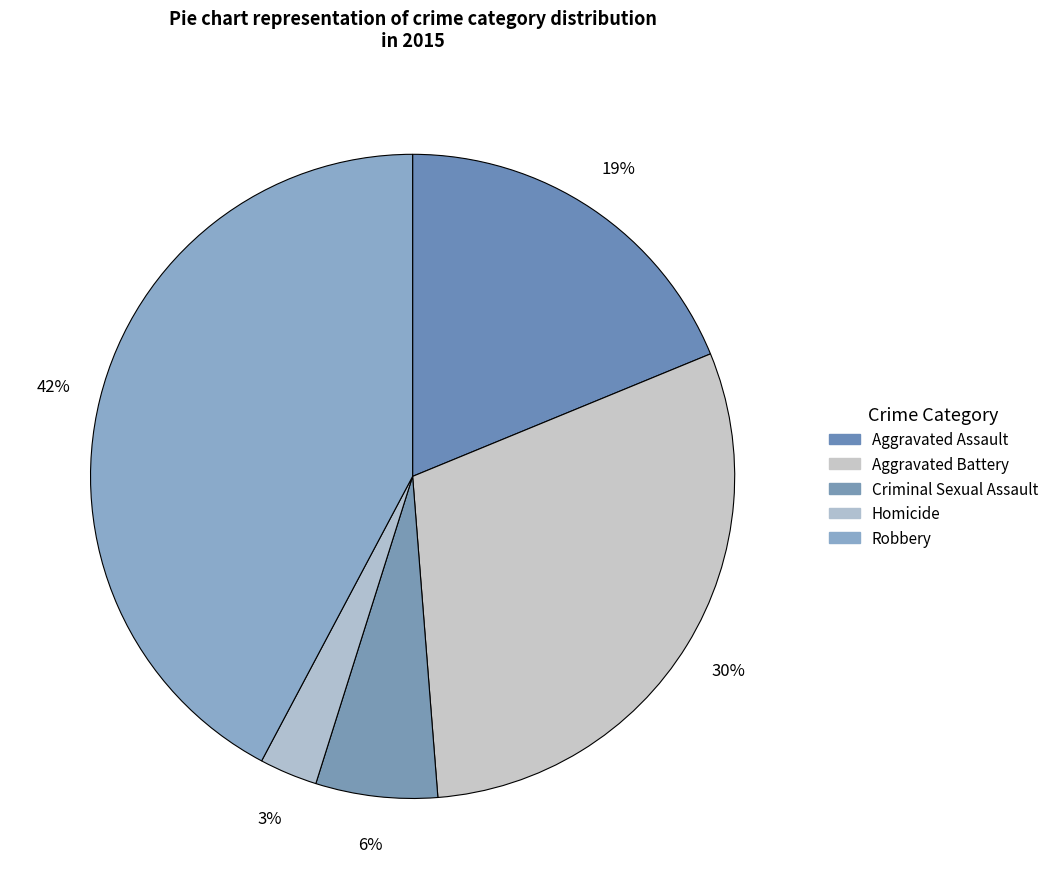

How many slices are in this pie chart?

5